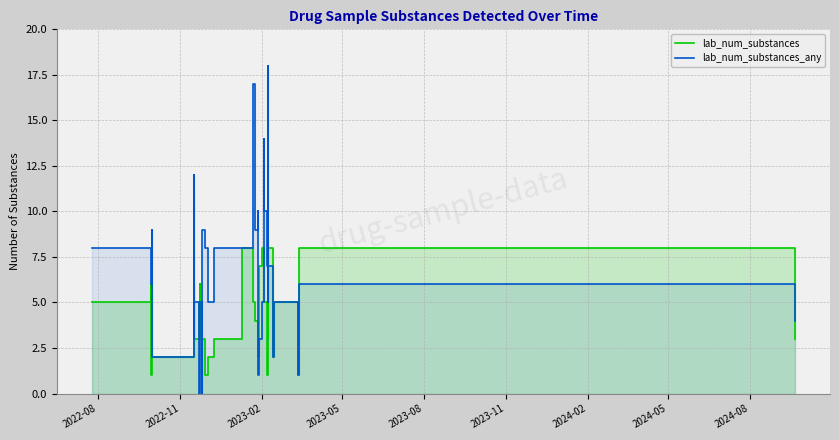

Is the value of lab_num_substances_any at 2022-08 greater than the value of lab_num_substances at 16?

Yes